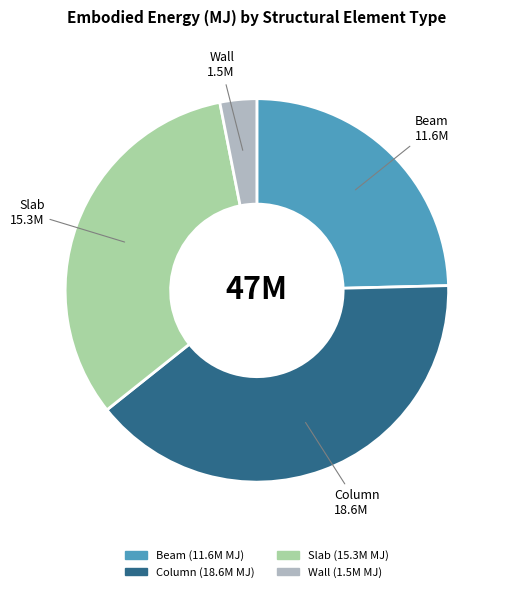

What is the largest slice in the pie chart?

Column